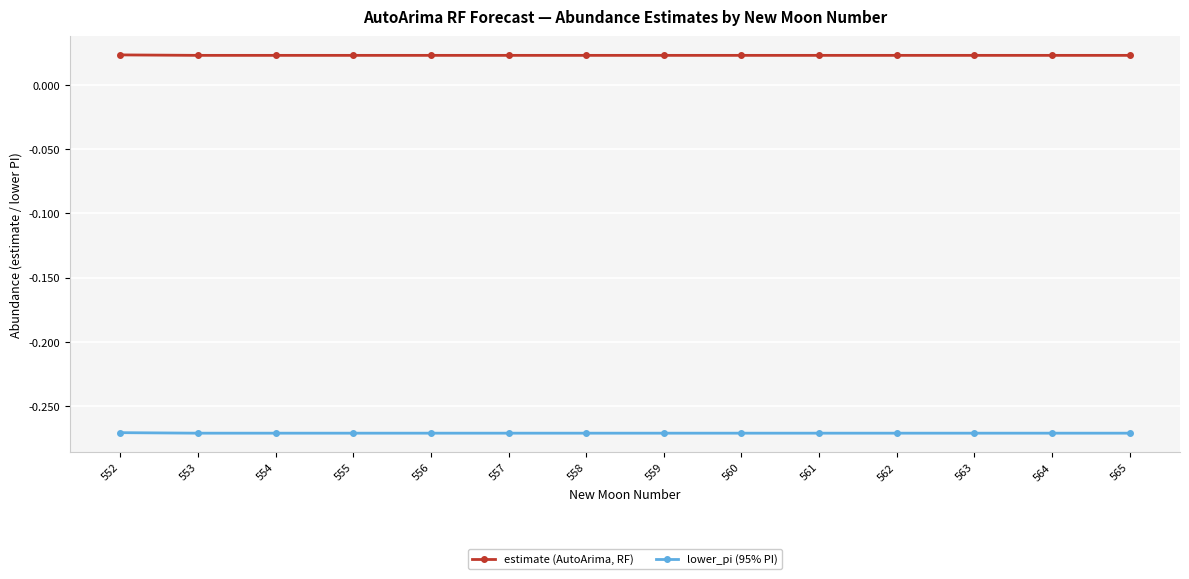

Which series has the widest spread of values?

lower_pi (95% PI)